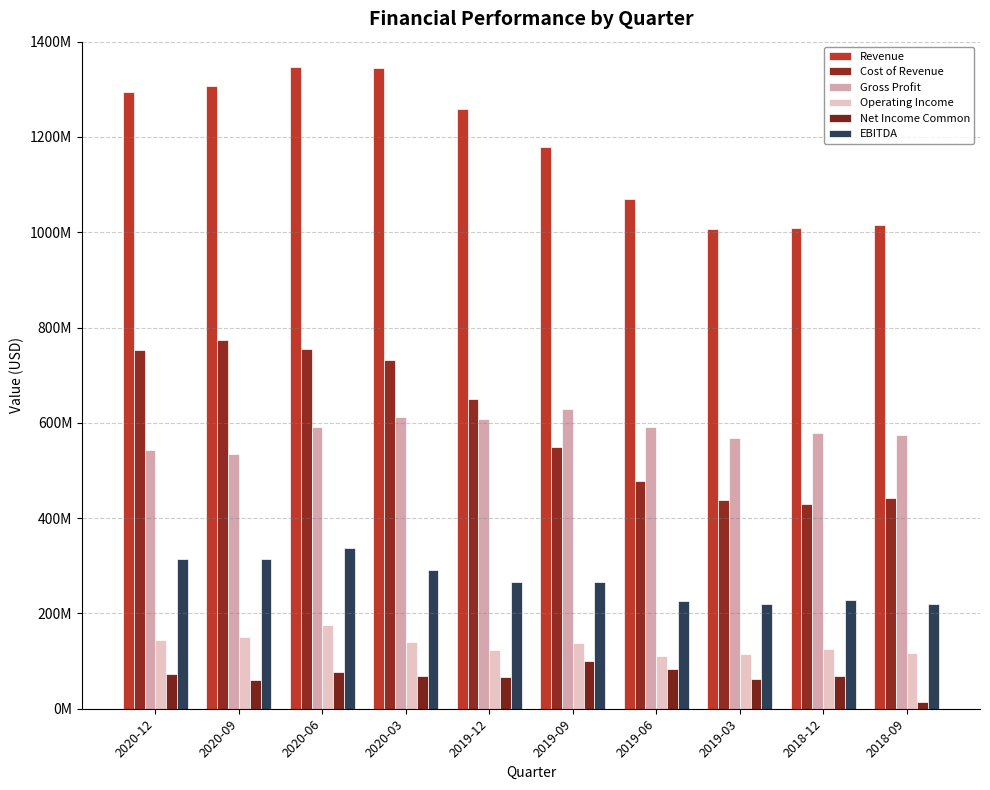

Are the bars horizontal?

No